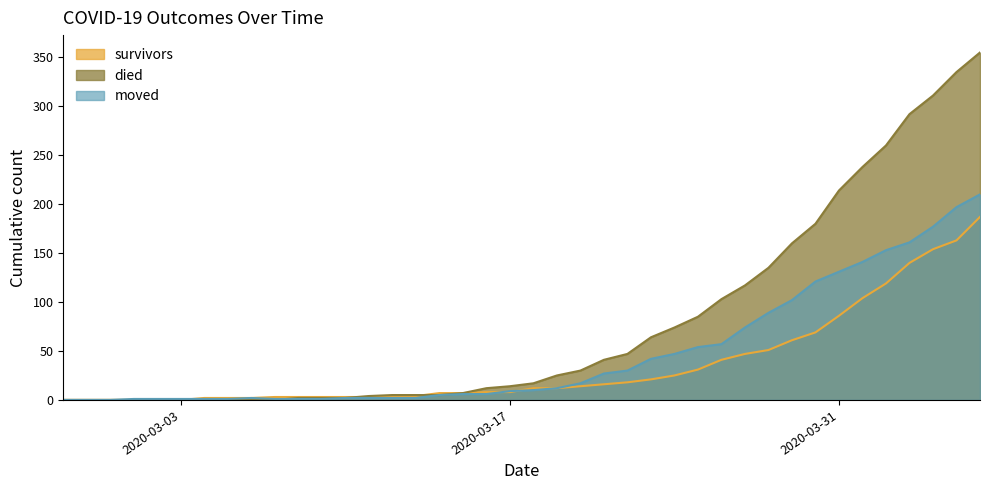

Between 2020-03-11 and 2020-03-17, which is larger?

2020-03-17